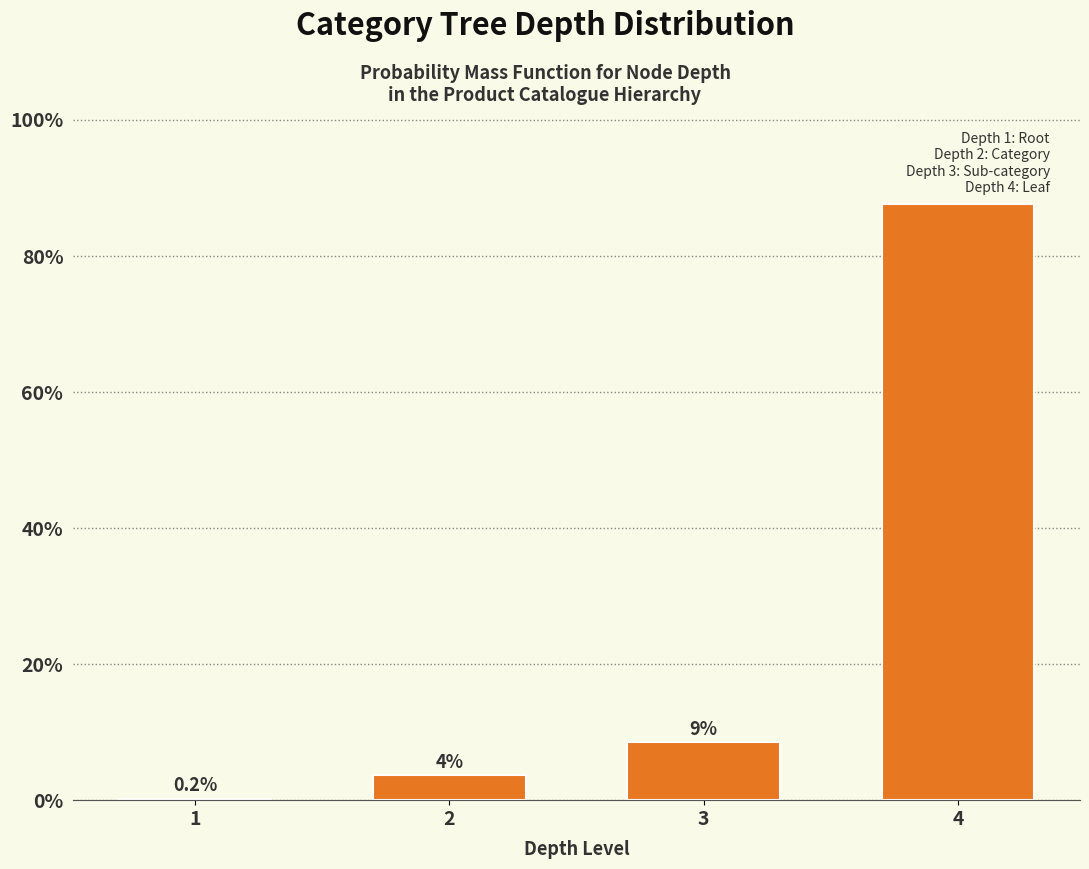

True or false: the data shows 35.4 at 4.

False